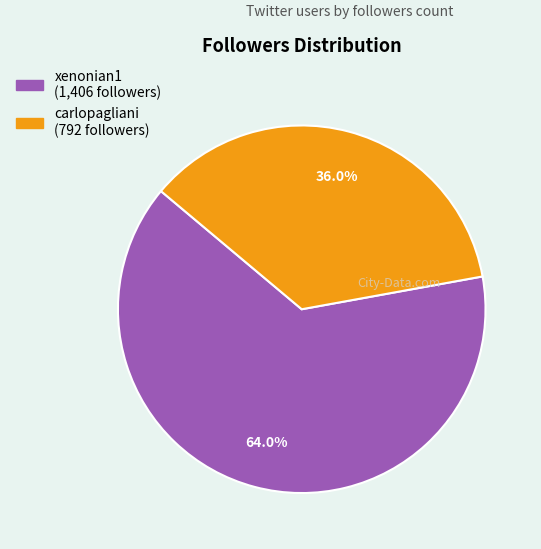

Approximately how many times larger is the value at xenonian1 compared to carlopagliani?

1.8